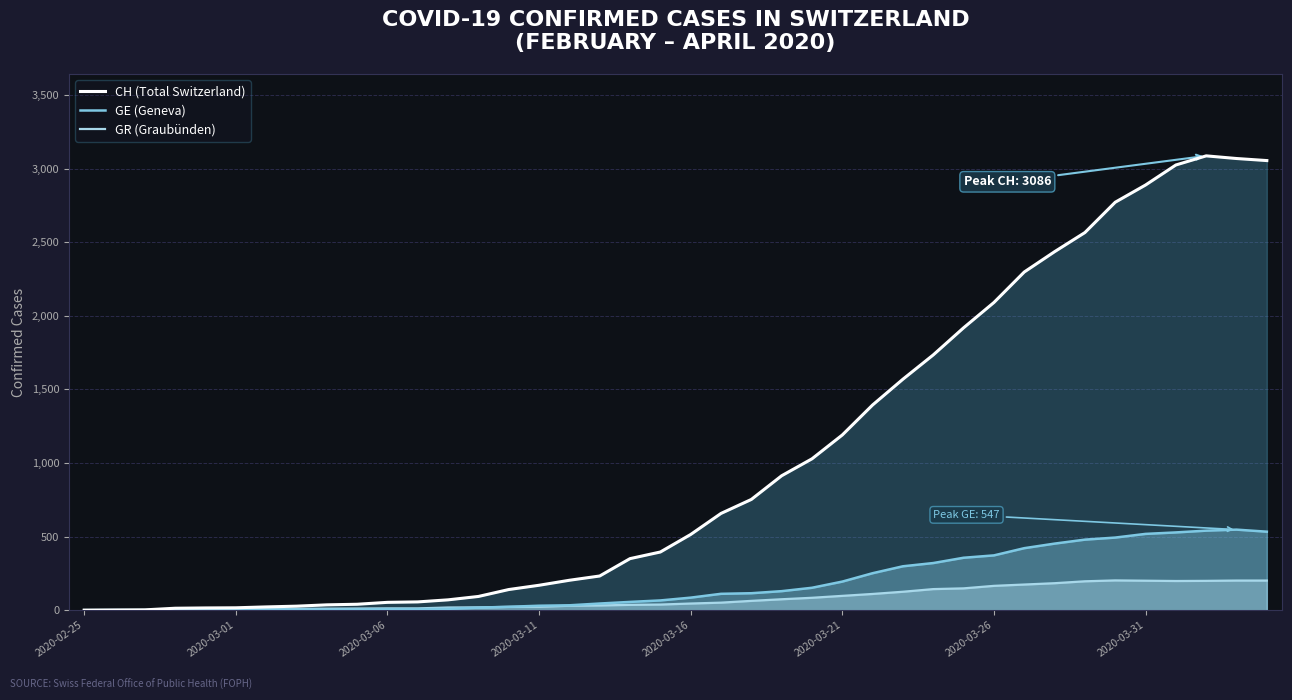

List the series in order of their peak value, highest first.

CH (Total Switzerland), GE (Geneva), GR (Graubünden)